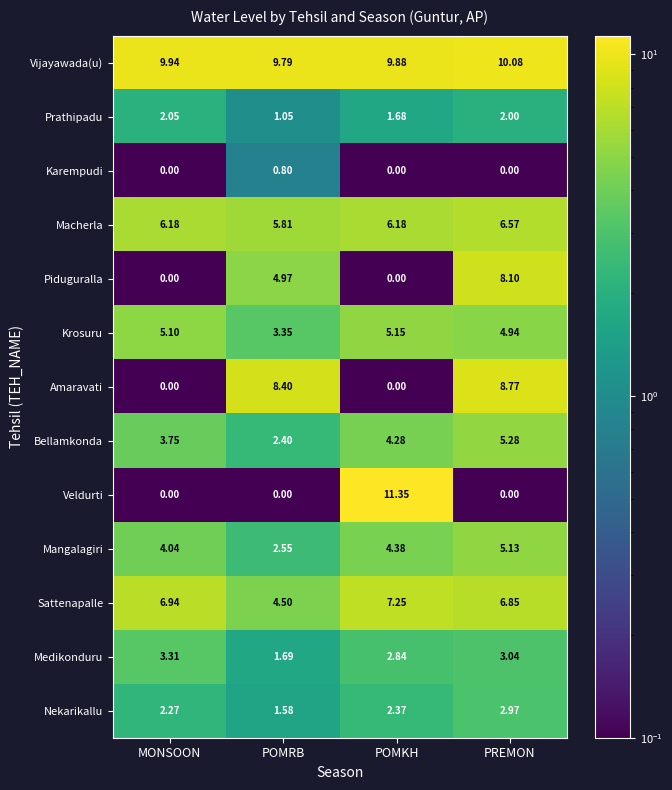

At which label does Krosuru reach its minimum?

POMRB